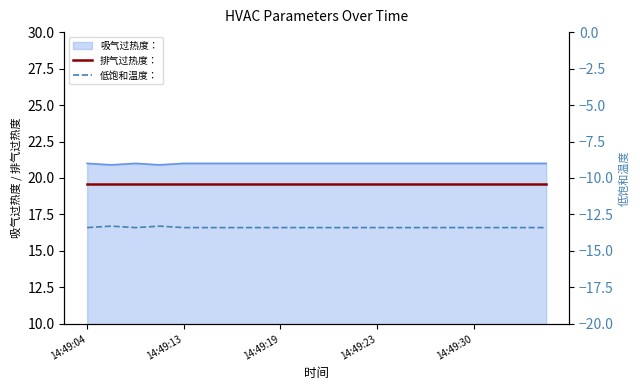

Does the chart have visible grid lines?

No